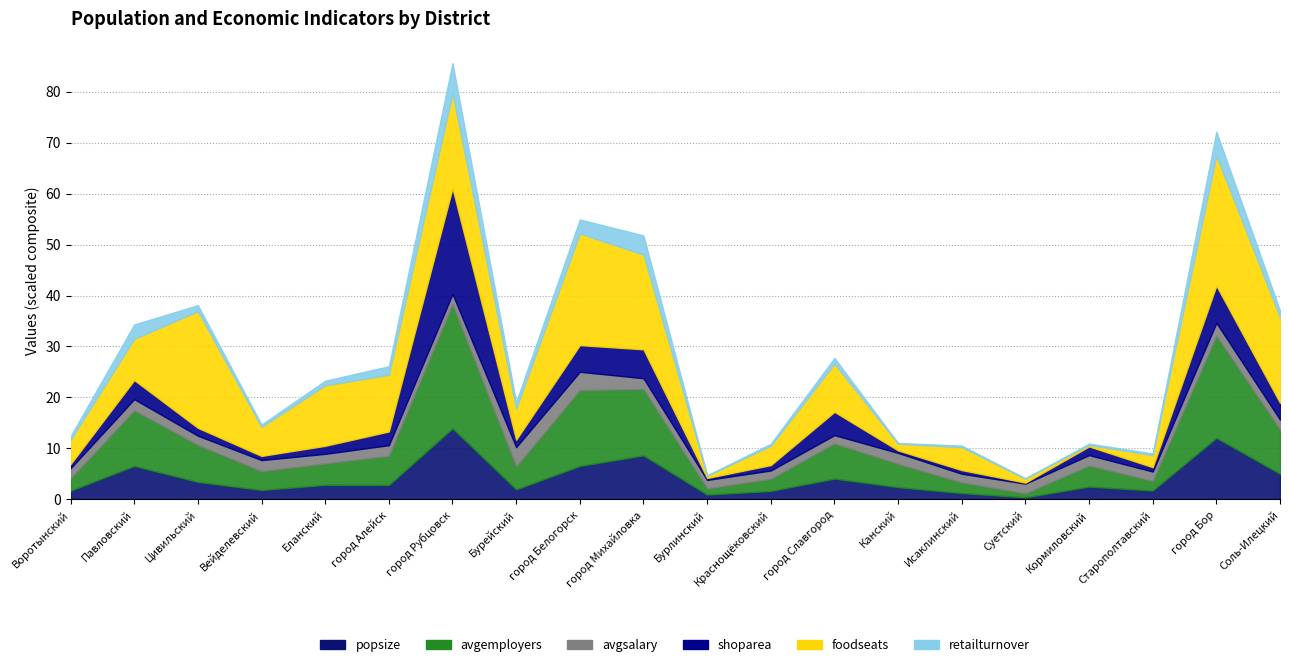

How many interior local peaks does the shoparea series have?

7